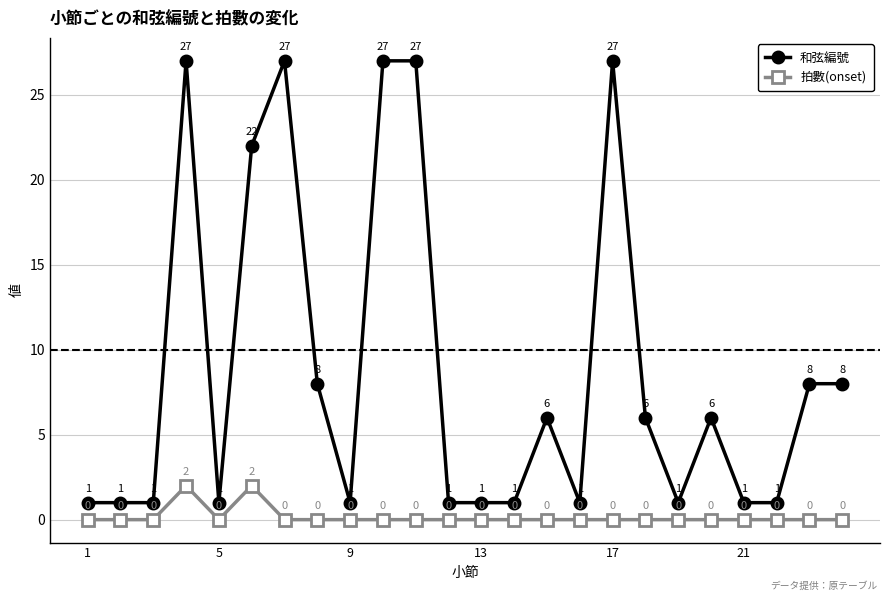

What are all the series names shown in the legend?

和弦編號, 拍數(onset)